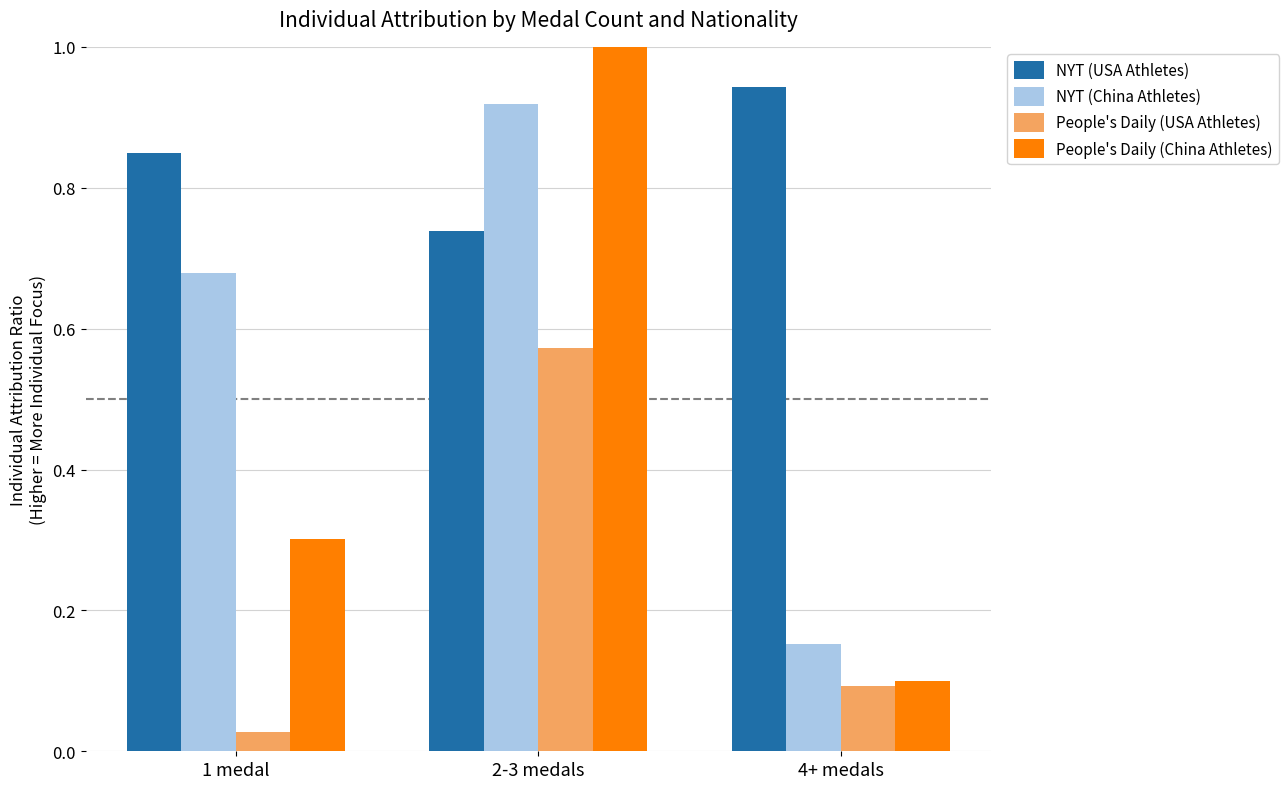

Where is NYT (China Athletes) nearest to the value 0?

4+ medals